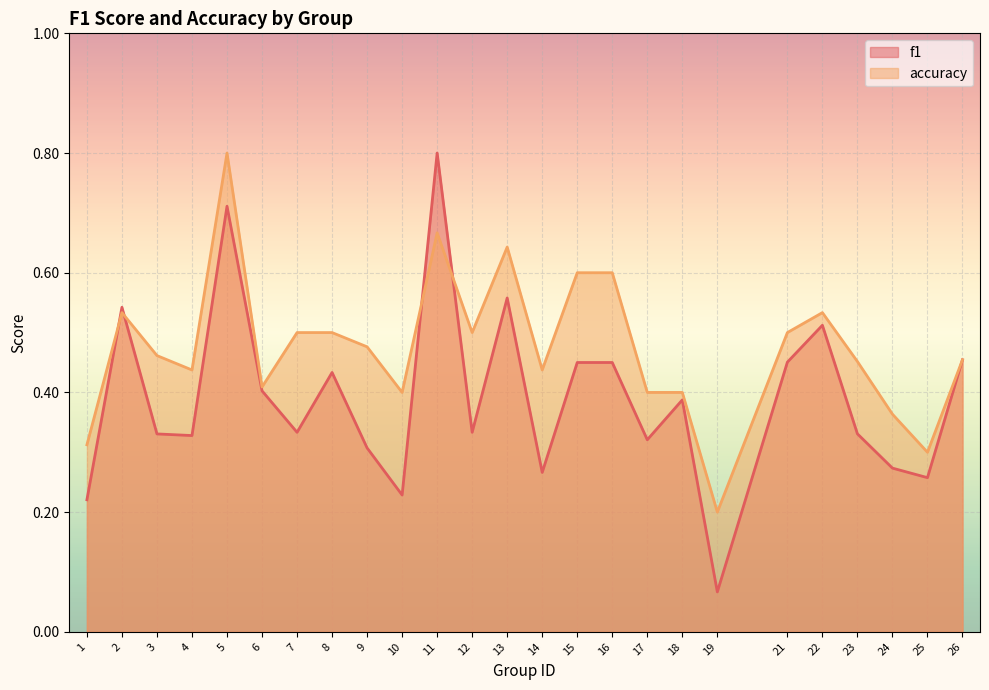

What is the sum of all accuracy values?

11.9